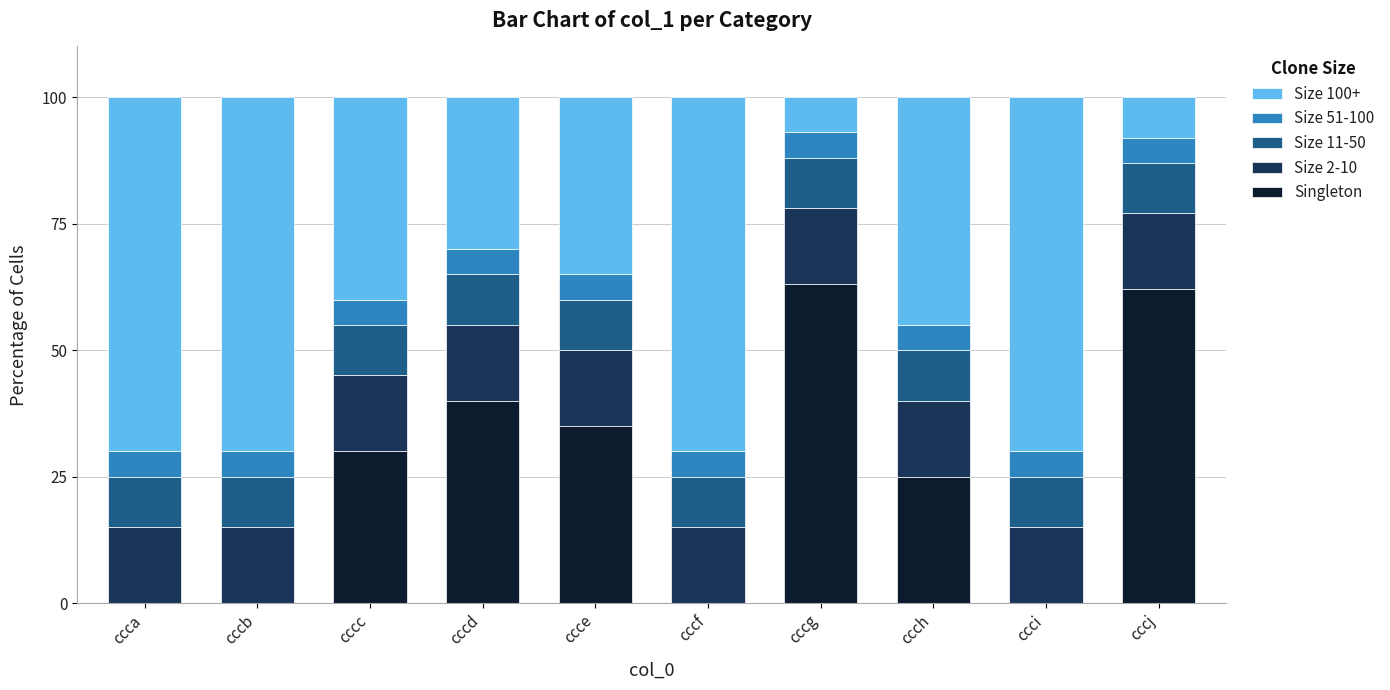

The Singleton series shows 0.0 at ccci. True or false?

True